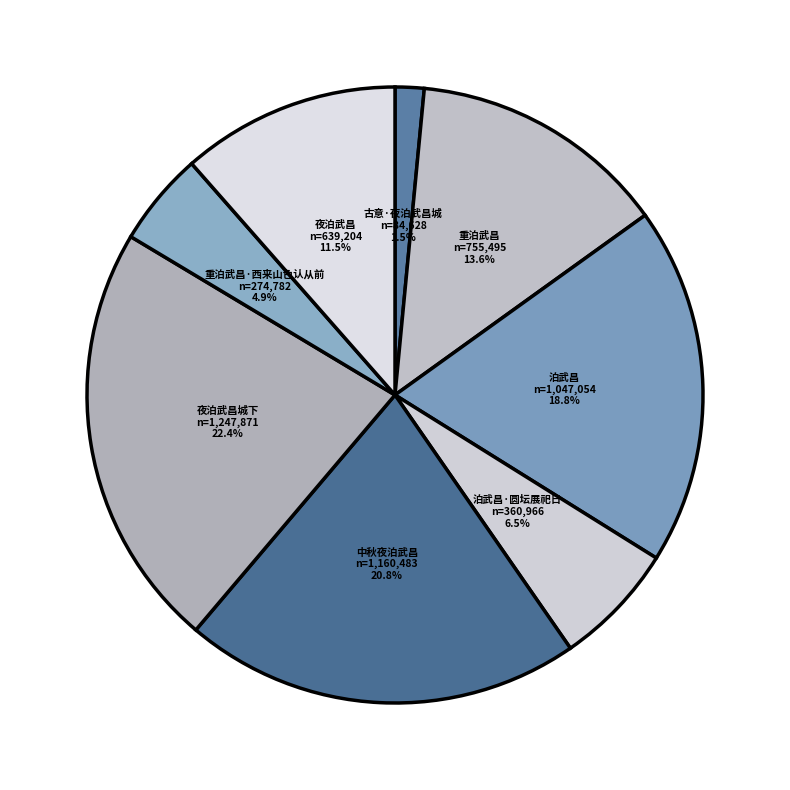

Count the number of slices in the pie.

8